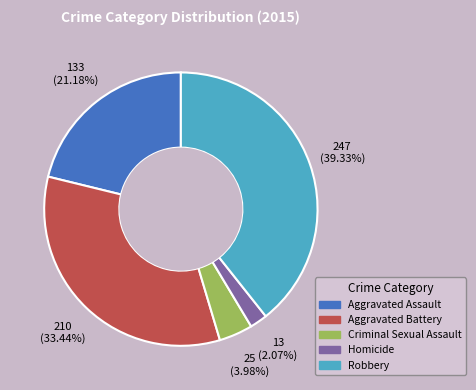

Approximately how many times larger is the value at Aggravated Battery compared to Aggravated Assault?

1.6